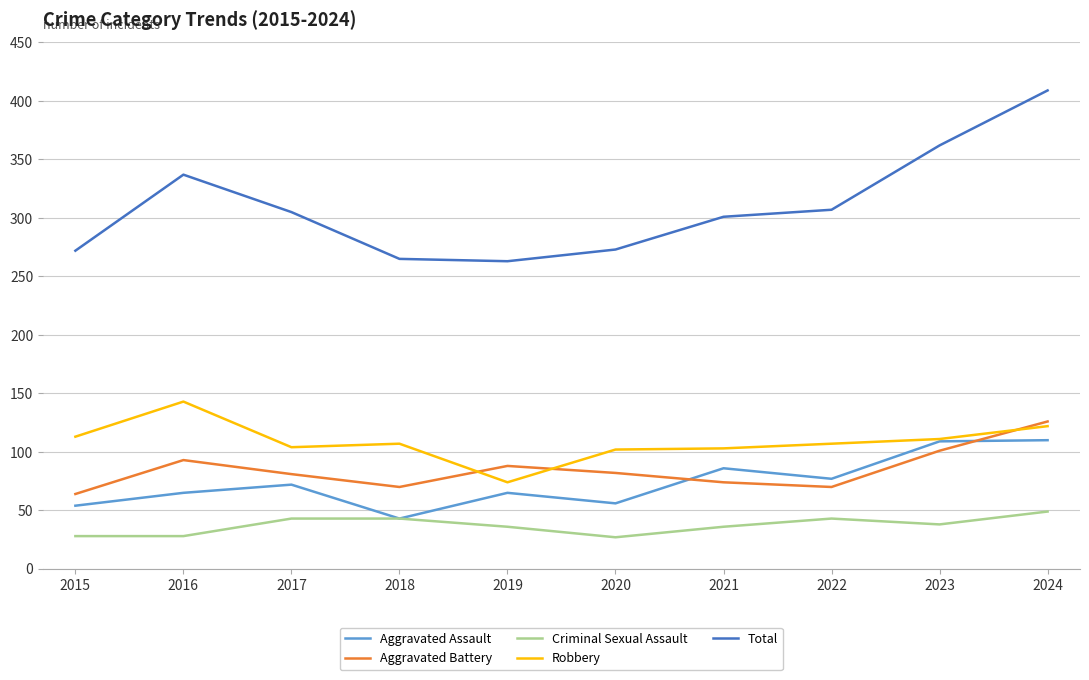

How many series are shown in this chart?

5